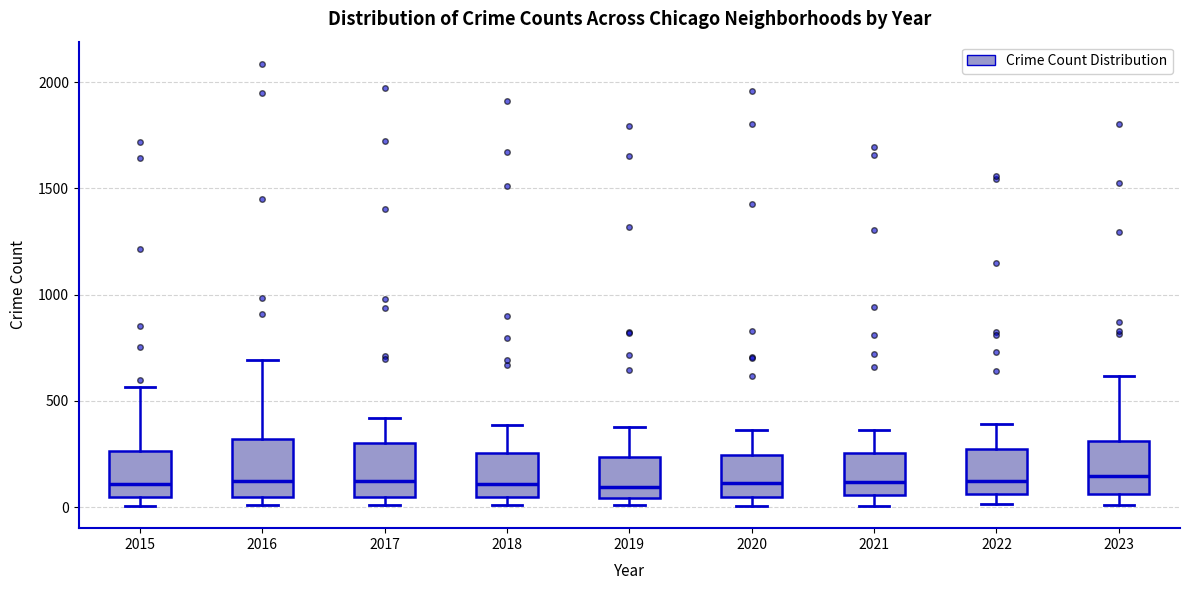

Where does the upper whisker of the box at x = 2015 end on the y-axis? The values are not printed on the chart, so give them approximately, as read against the axis.

550